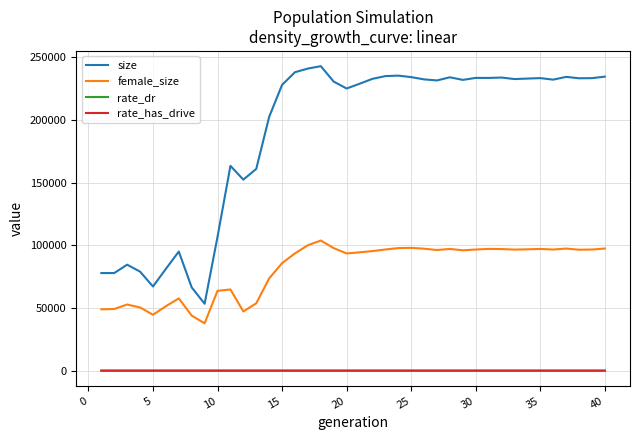

Does the chart have visible grid lines?

Yes